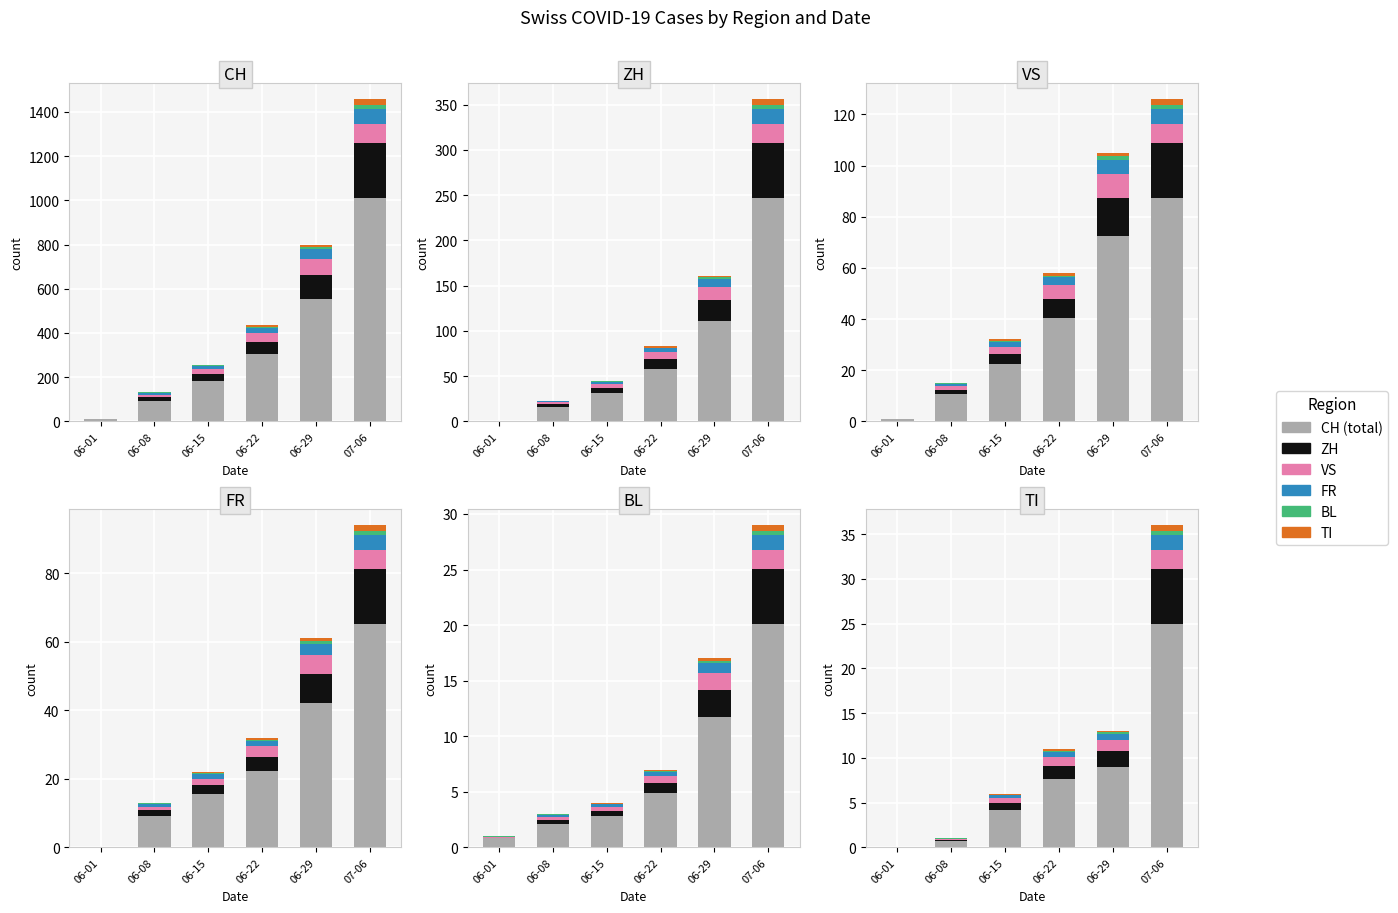

How many bars are there in each group?

6